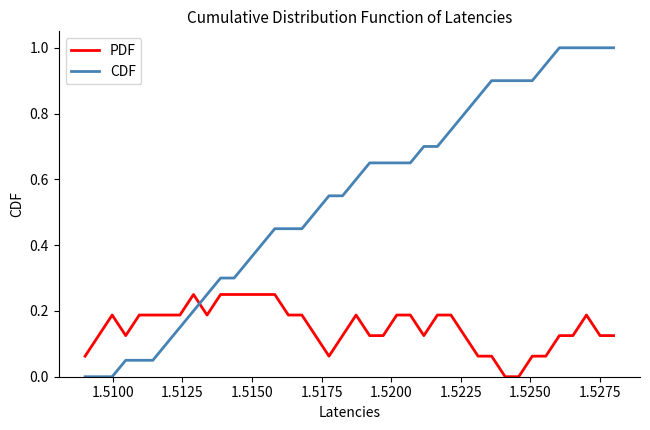

Count the PDF values in the range 0 to 1.

40